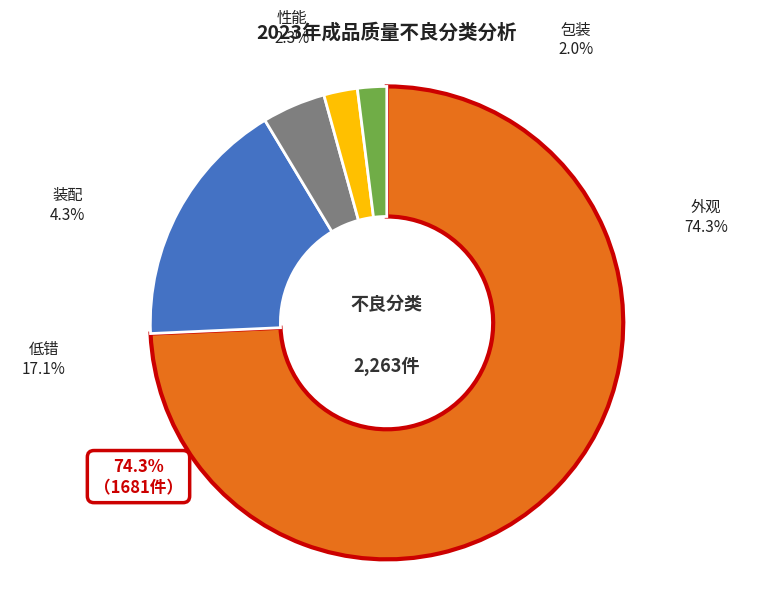

Is it true that 装配 is 1% of the pie?

False